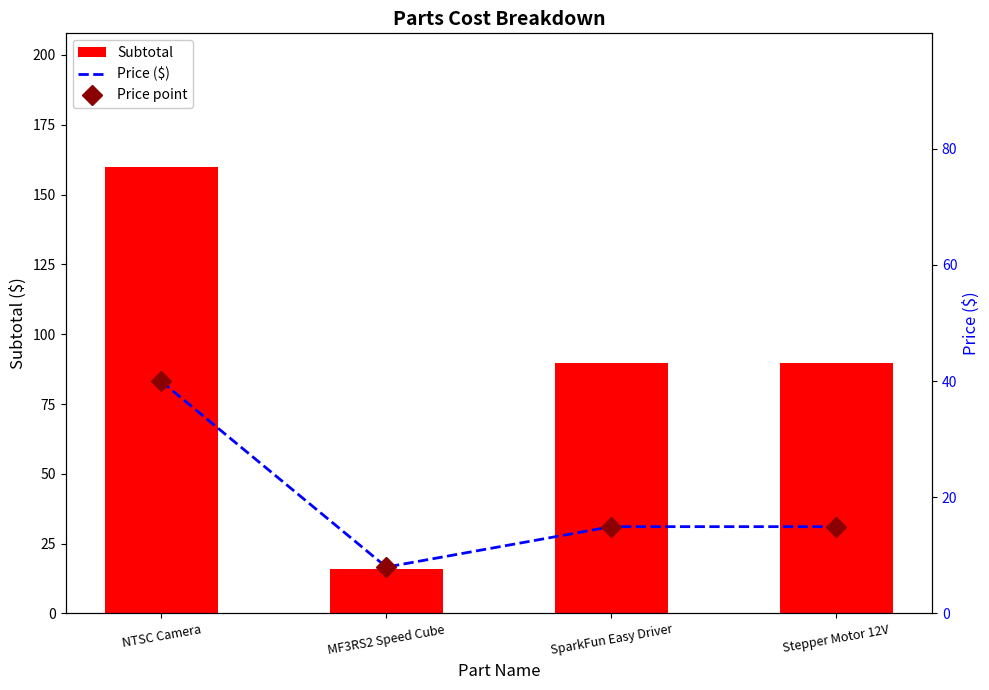

What are all the series names shown in the legend?

Subtotal, Price ($), Price point